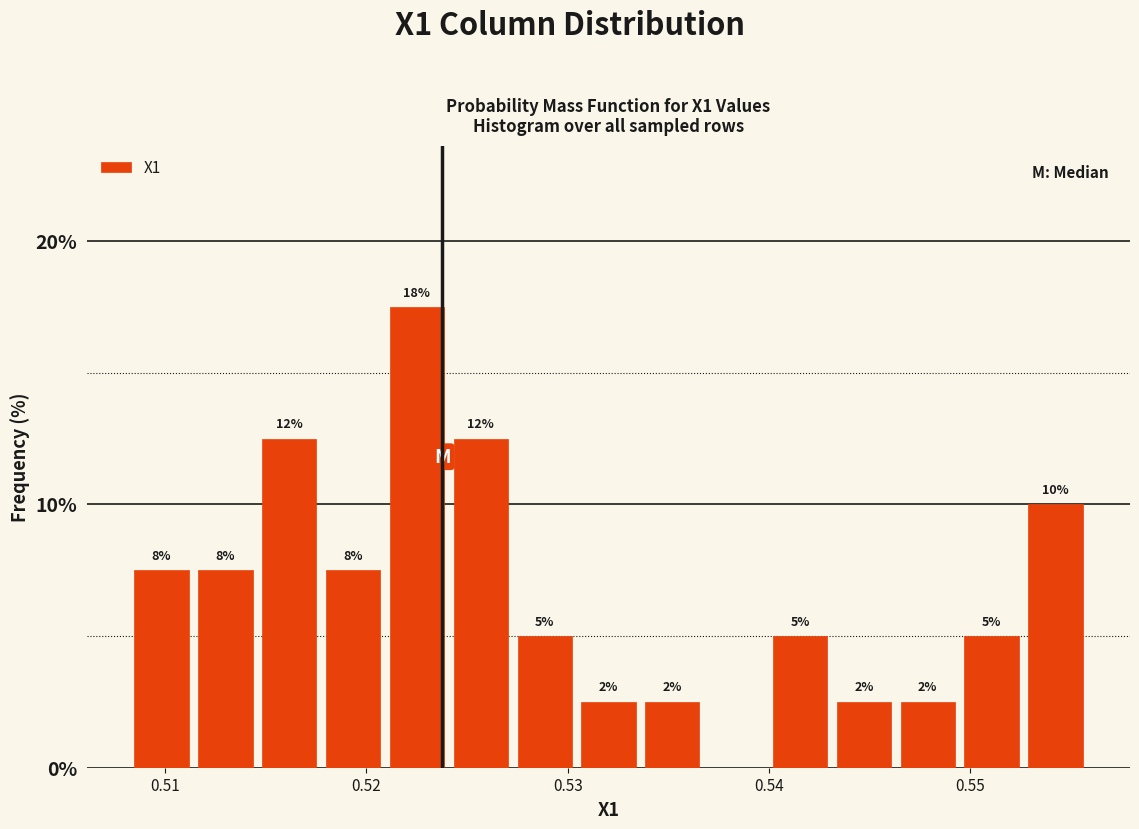

Around what value on the x-axis is the tallest bar? Give the approximate position of its centre, as read against the axis.

0.523